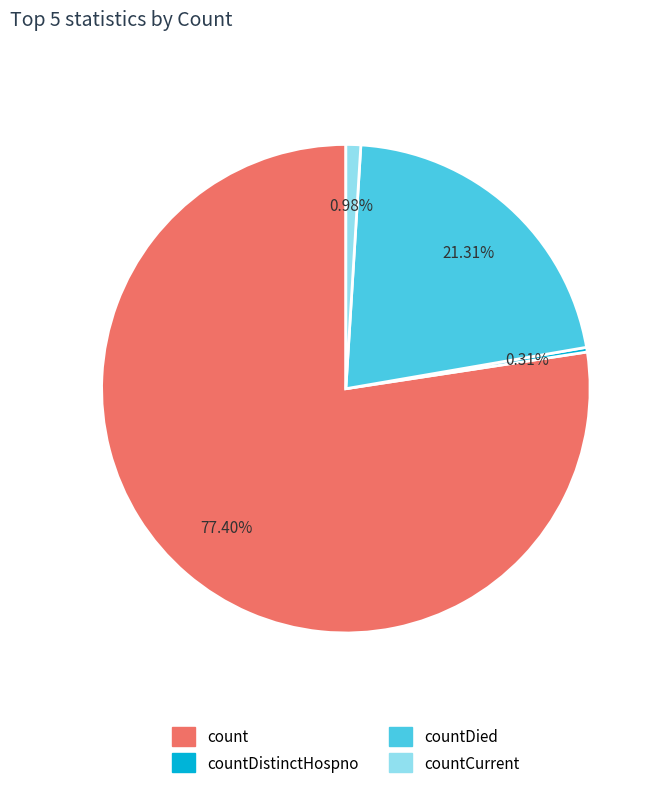

Is there a majority slice in this chart?

Yes